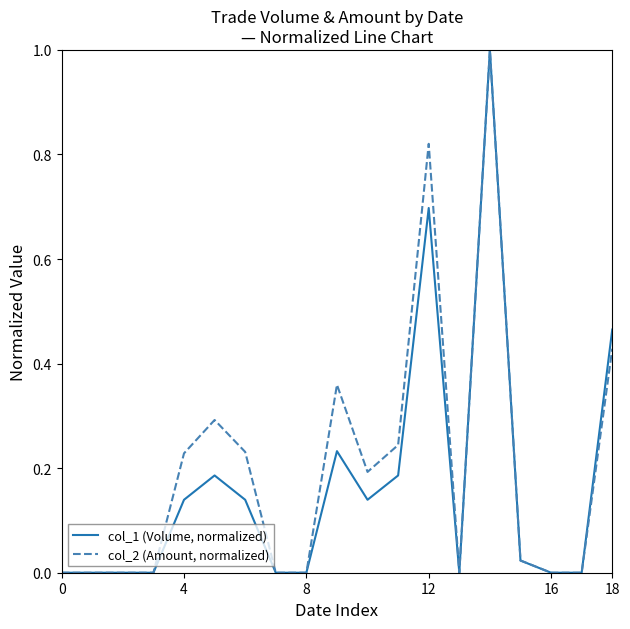

Rank the series by their average value, from highest to lowest.

col_2 (Amount, normalized), col_1 (Volume, normalized)